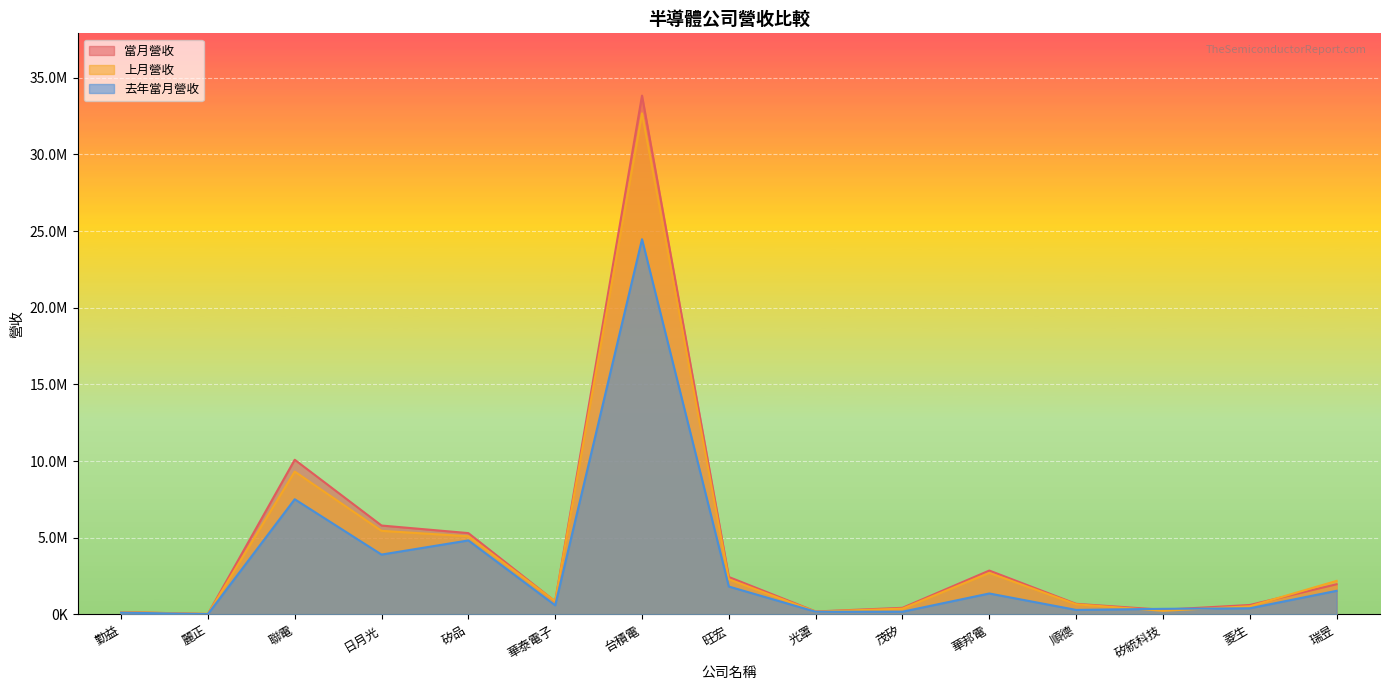

What value does the 去年當月營收 series have at 麗正, to the nearest 50?

23050